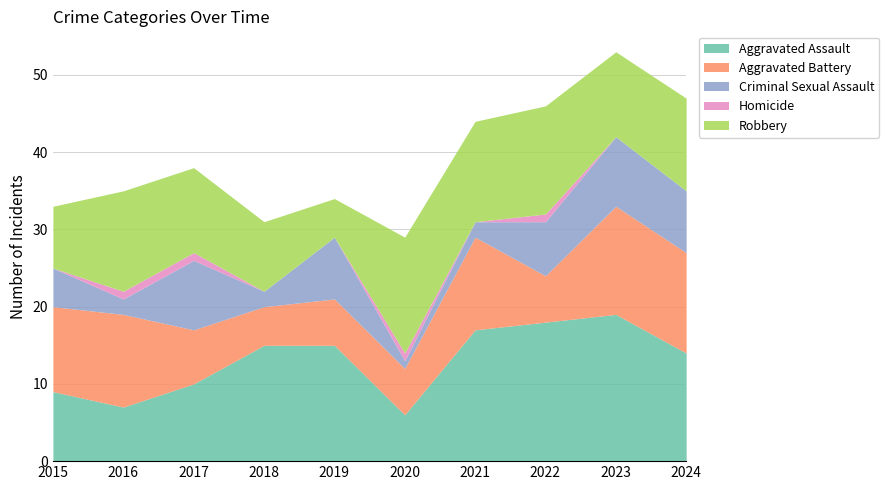

How many lines are shown in the chart?

5